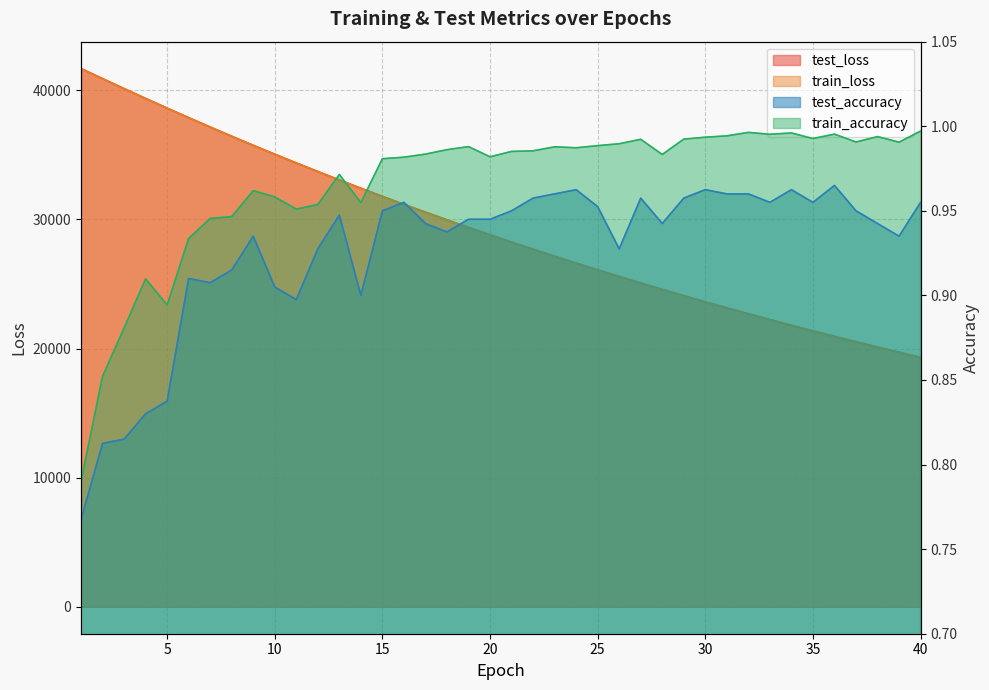

Is it true that train_loss equals 30565.5 at 17?

True